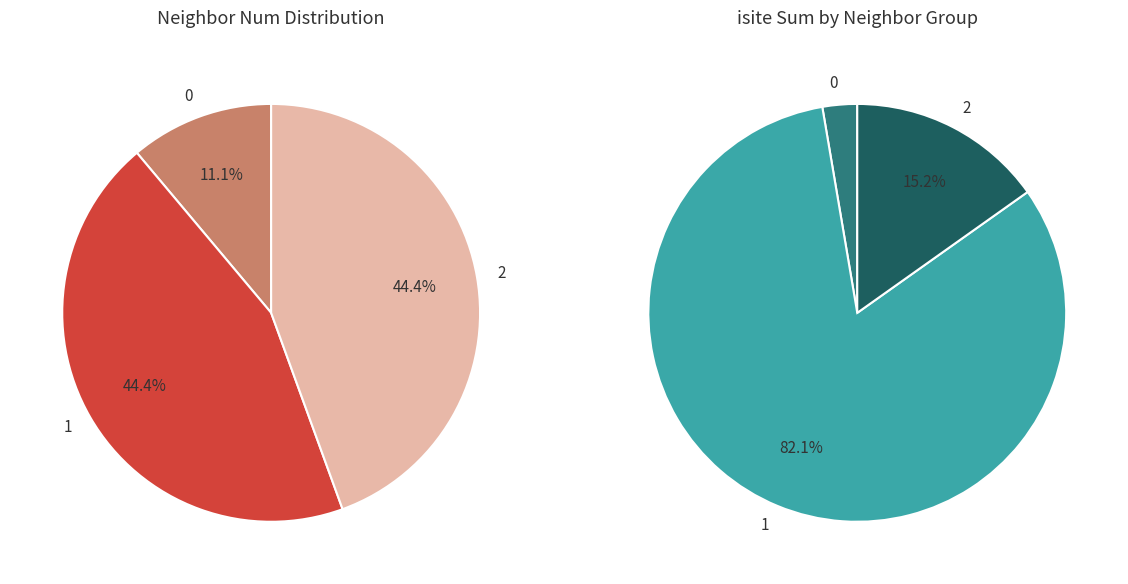

Is it true that 8 is 7% of the pie?

False